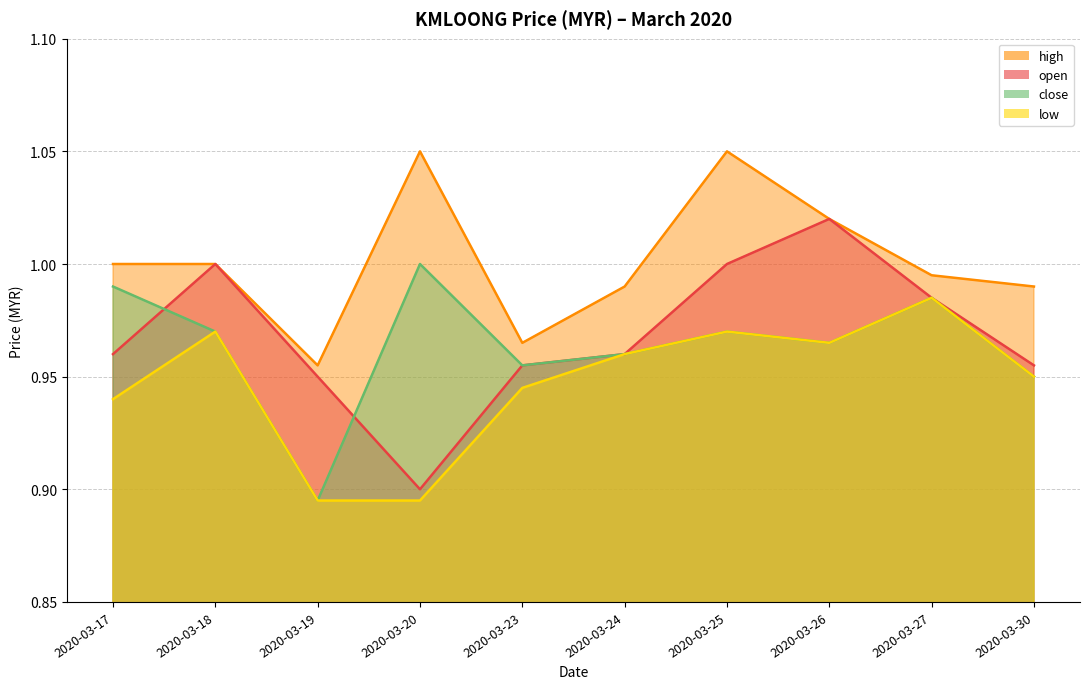

Which series has the largest total across all categories?

high